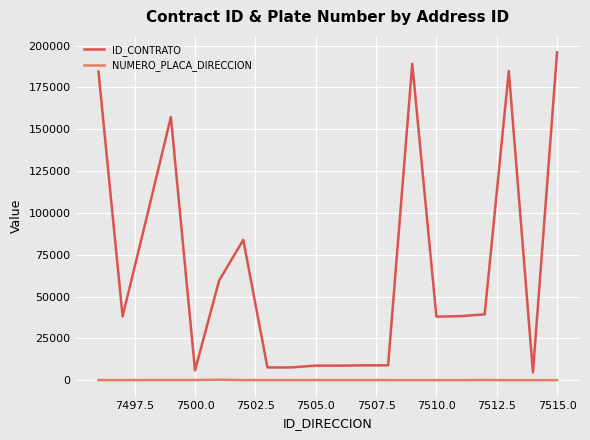

True or false: ID_CONTRATO and NUMERO_PLACA_DIRECCION intersect in this chart.

False